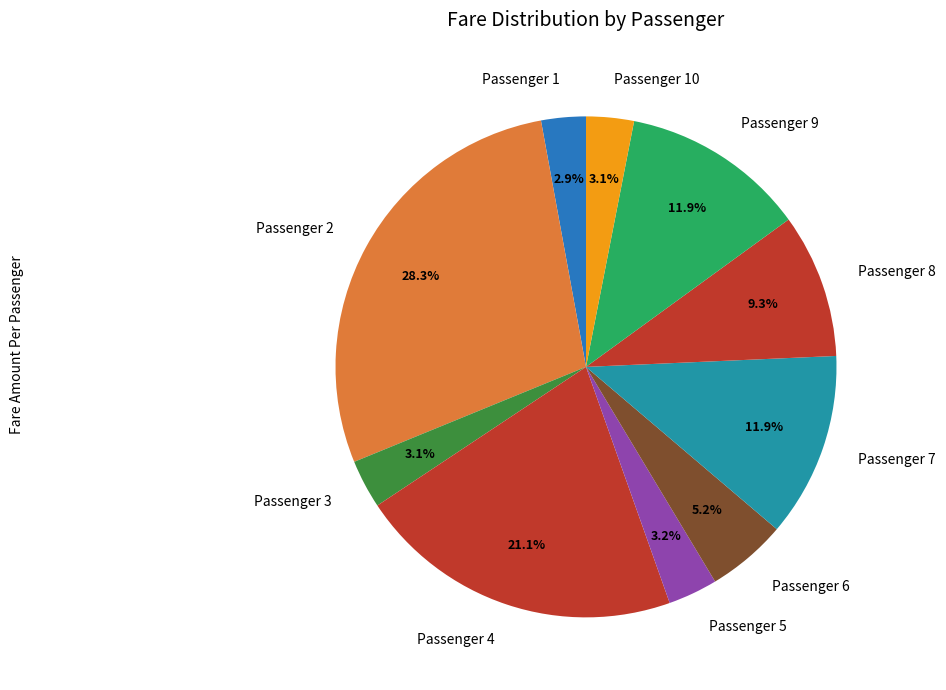

Which category has the biggest portion of the pie?

Passenger 2